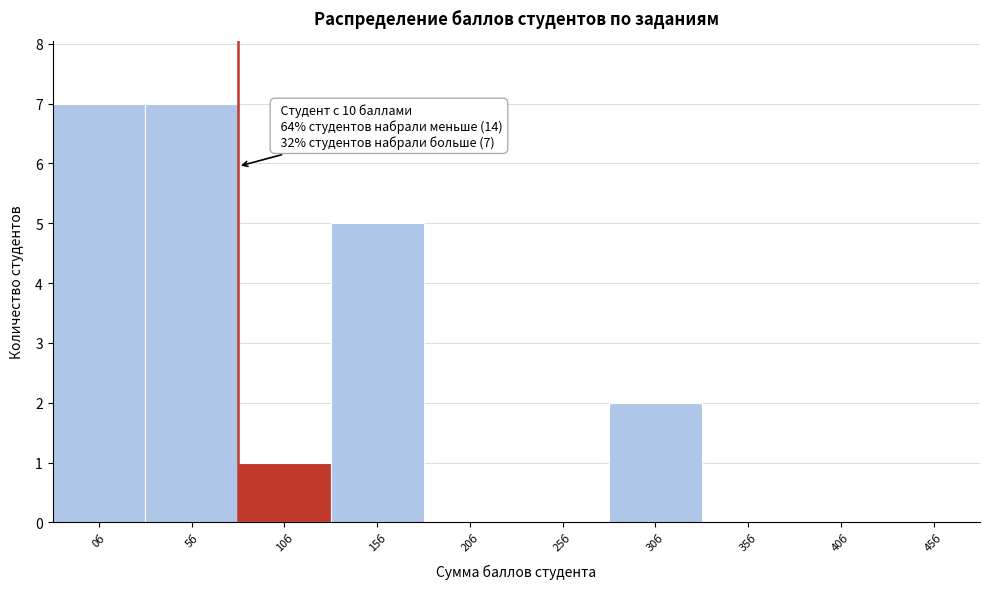

Reading right to left, extract all data points from this chart.

45б=0	40б=0	35б=0	30б=2	25б=0	20б=0	15б=5	10б=1	5б=7	0б=7